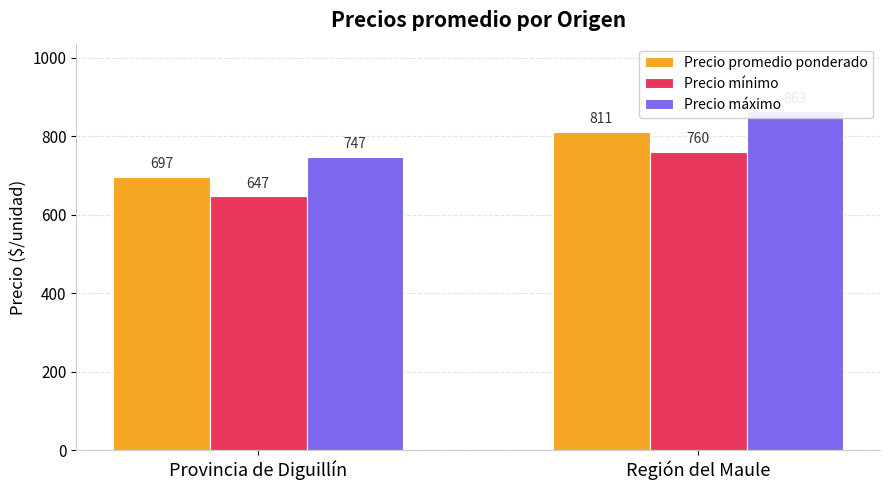

True or false: Precio promedio ponderado has a value of 811 at Región del Maule.

True